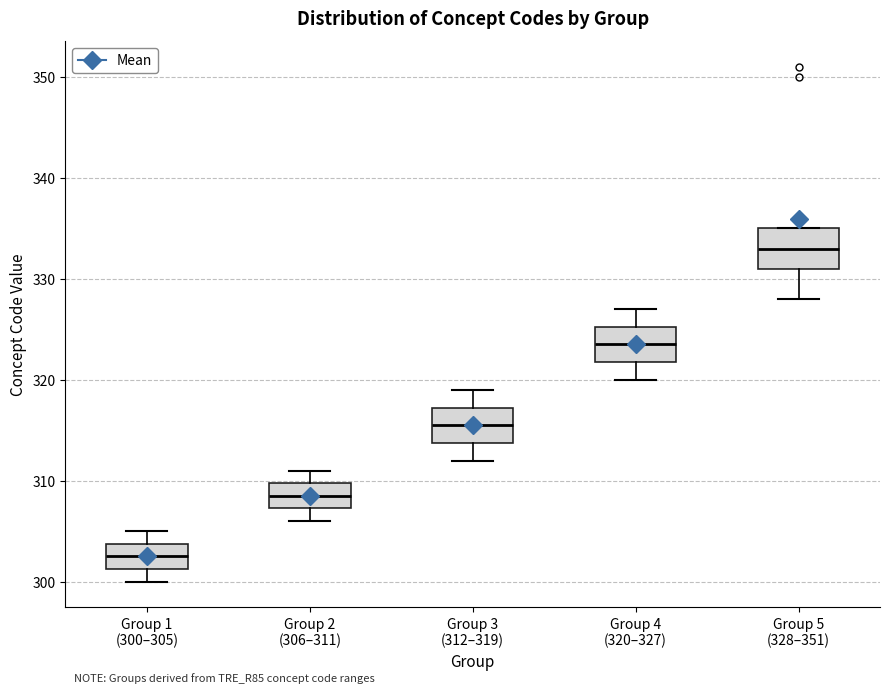

Reading left to right, read every box against the y-axis: the position of its median line, the range the box covers, and the ends of its whiskers. The values are not printed on the chart, so give them approximately, as read against the axis.

Group 1 (300–305): median 303, box 301 to 304, whiskers 300 to 305
Group 2 (306–311): median 309, box 307 to 310, whiskers 306 to 311
Group 3 (312–319): median 316, box 314 to 317, whiskers 312 to 319
Group 4 (320–327): median 324, box 322 to 325, whiskers 320 to 327
Group 5 (328–351): median 333, box 331 to 335, whiskers 328 to 335